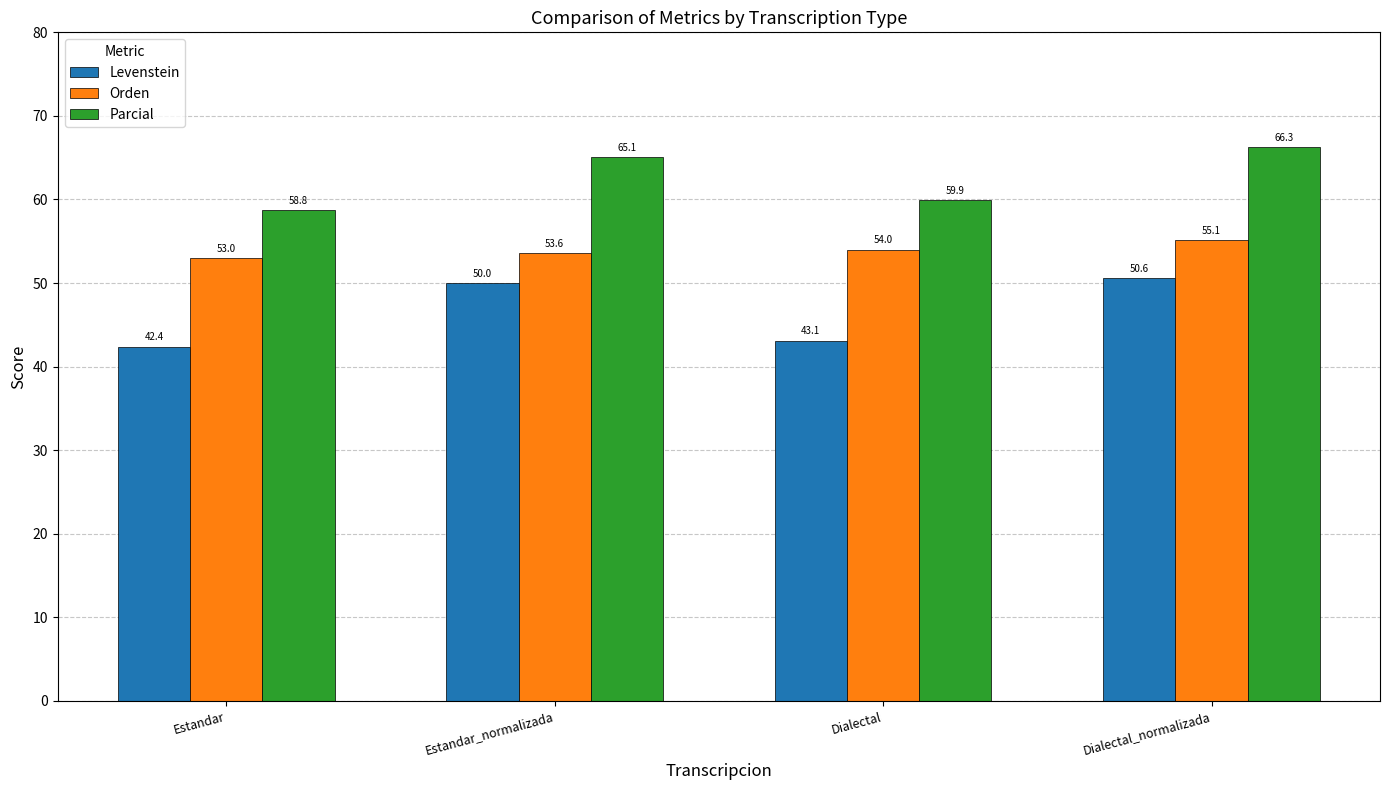

Which series has the largest total across all categories?

Parcial